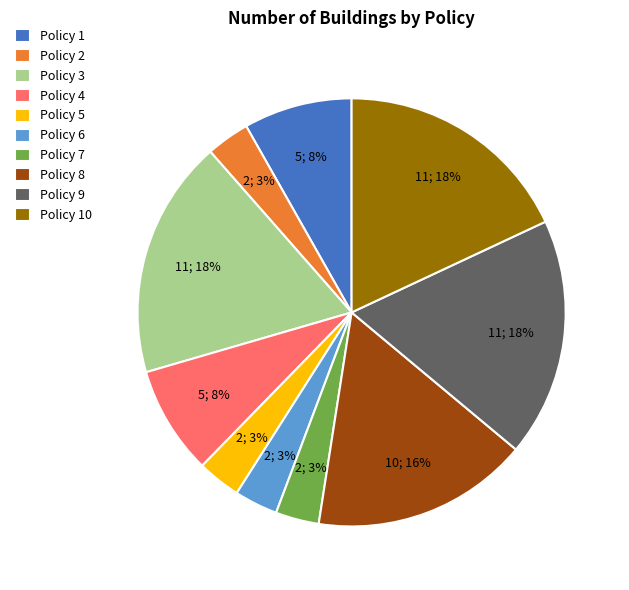

Do Policy 1 and Policy 3 together represent more than half of the pie?

No